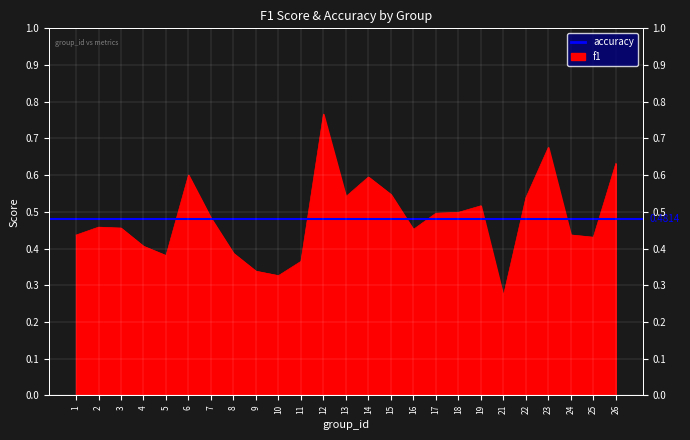

At which label is the value closest to 0?

21